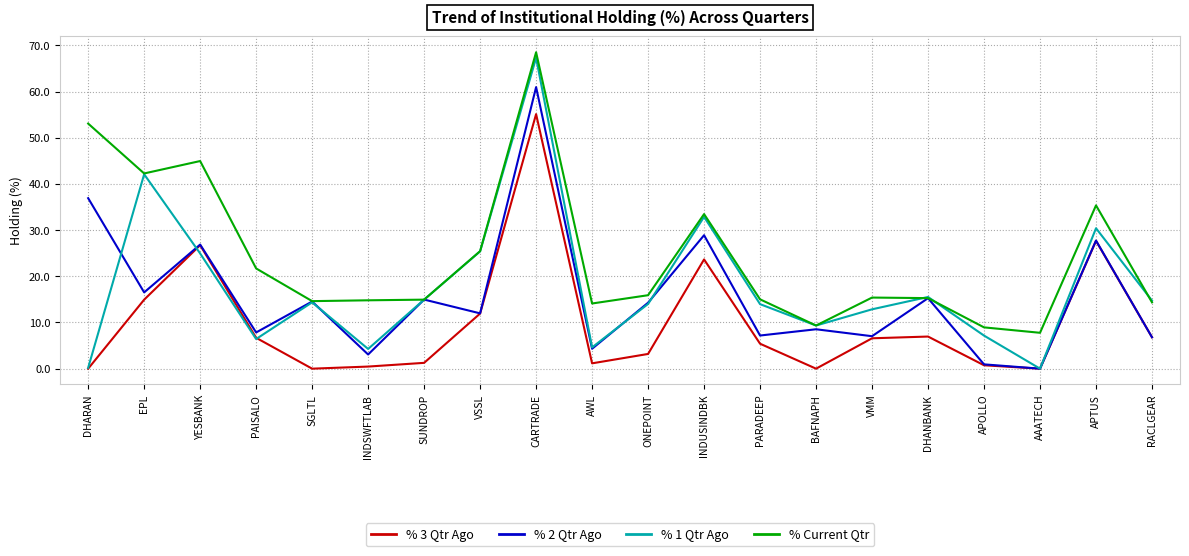

Which series has the largest total across all categories?

% Current Qtr